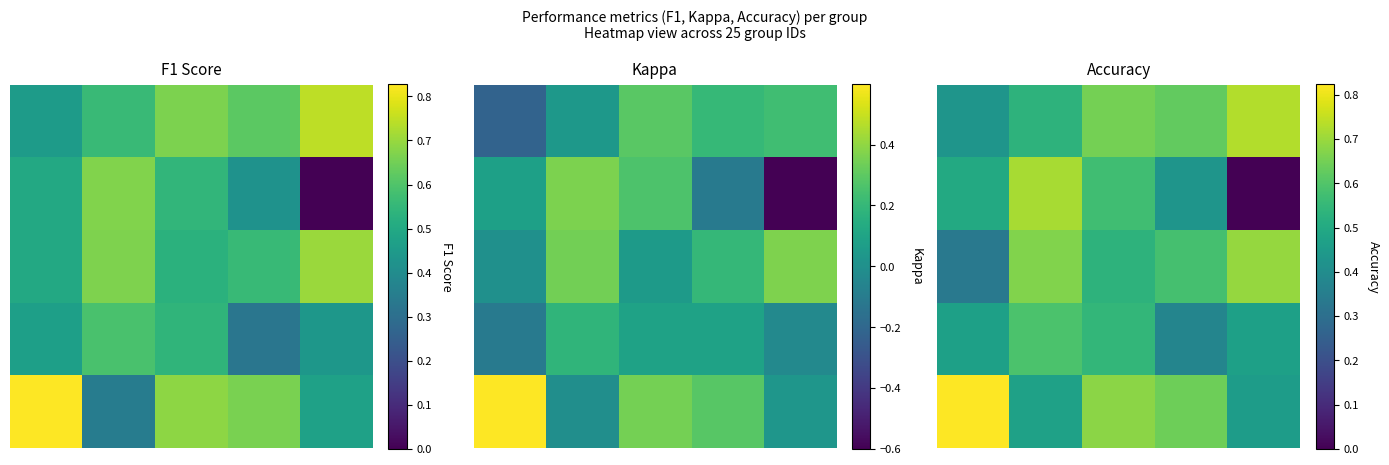

Between 1 and 4, which series saw the biggest shift?

1